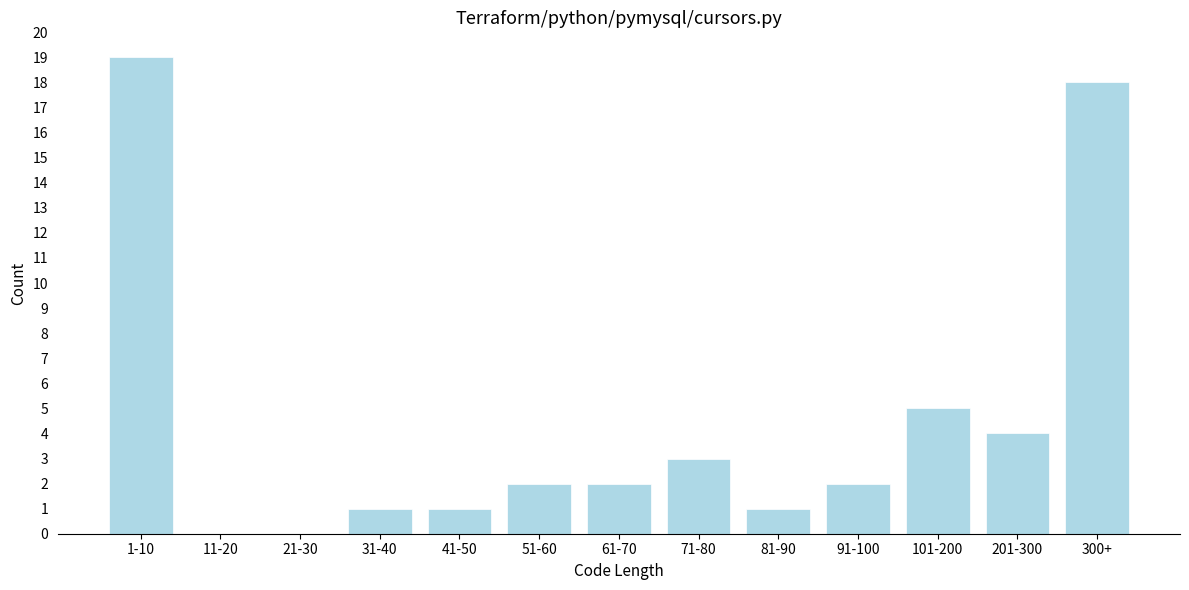

Reading left to right, what are all the values shown in this chart?

1-10=19	11-20=0	21-30=0	31-40=1	41-50=1	51-60=2	61-70=2	71-80=3	81-90=1	91-100=2	101-200=5	201-300=4	300+=18